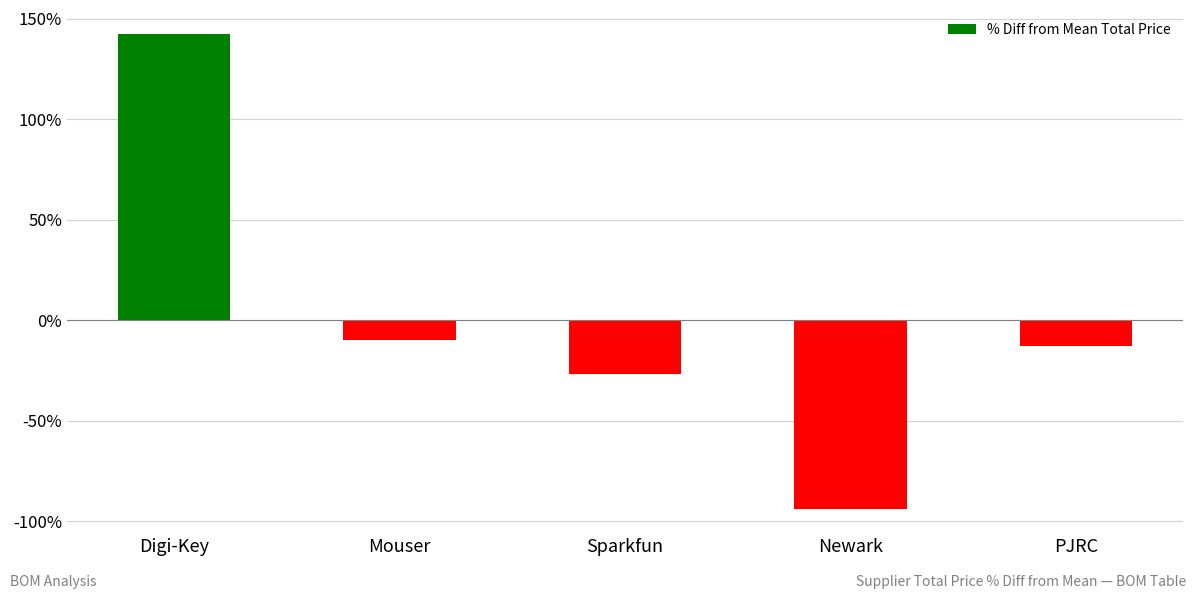

Count the number of categories in the chart.

5